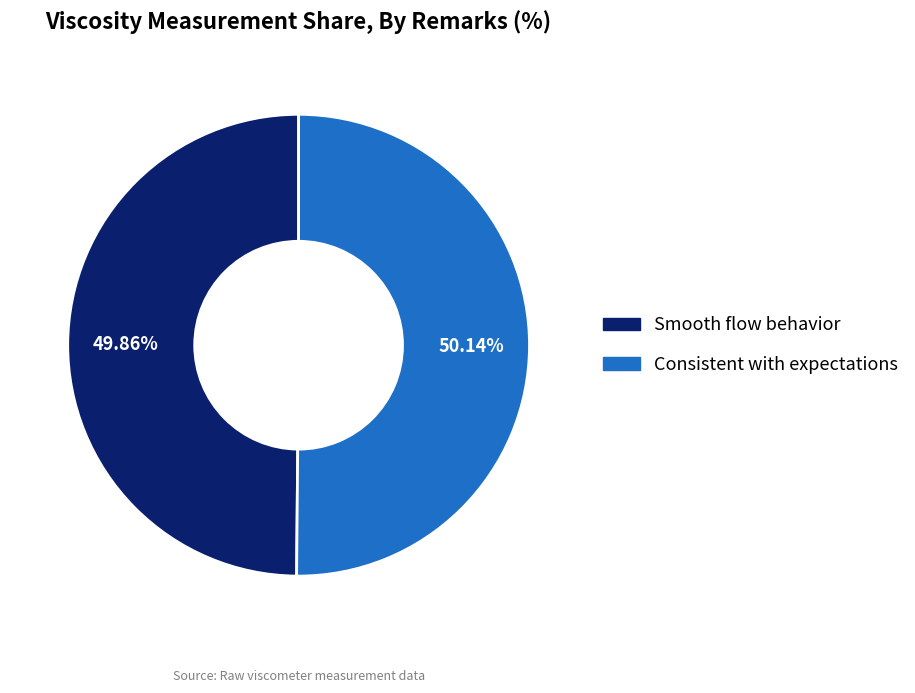

Is there a majority slice in this chart?

Yes